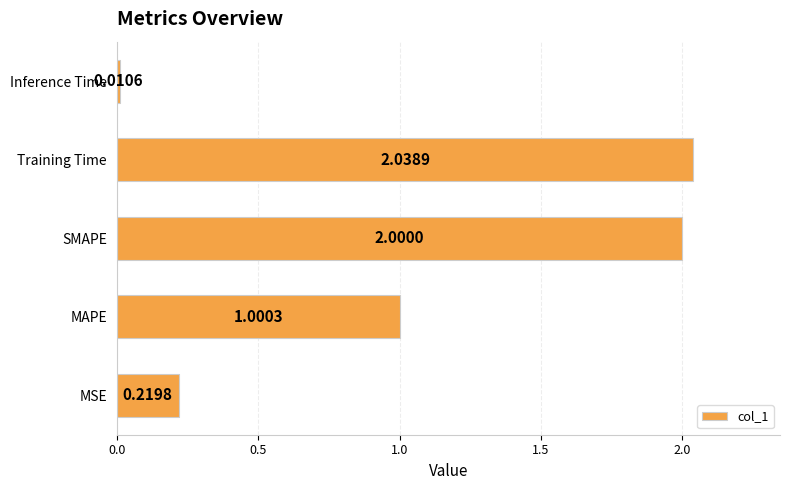

Rank the categories by value from lowest to highest.

Inference Time, MSE, MAPE, SMAPE, Training Time